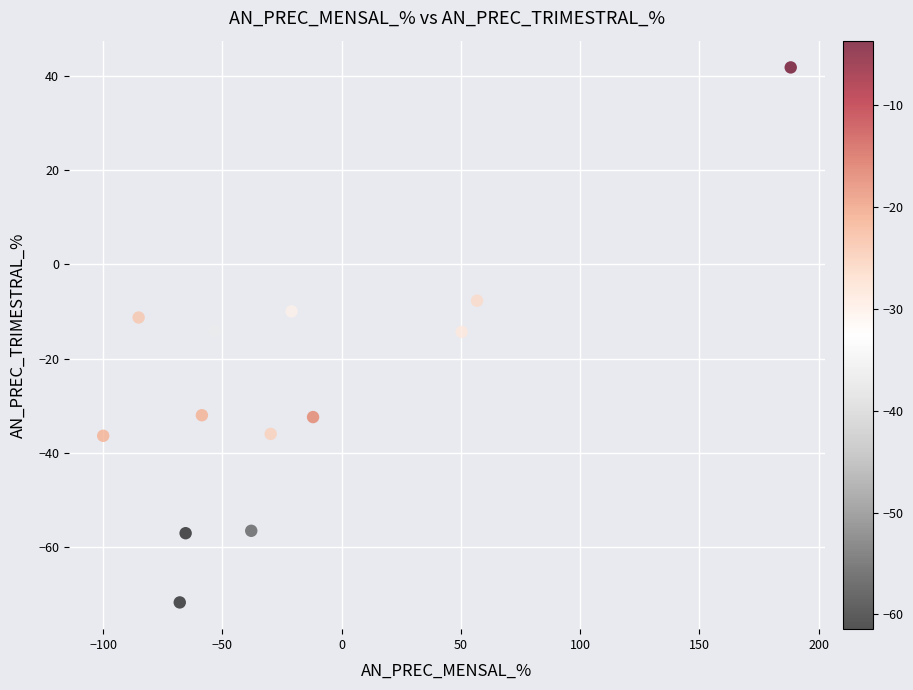

What is the range of X values (max minus min)?

288.3